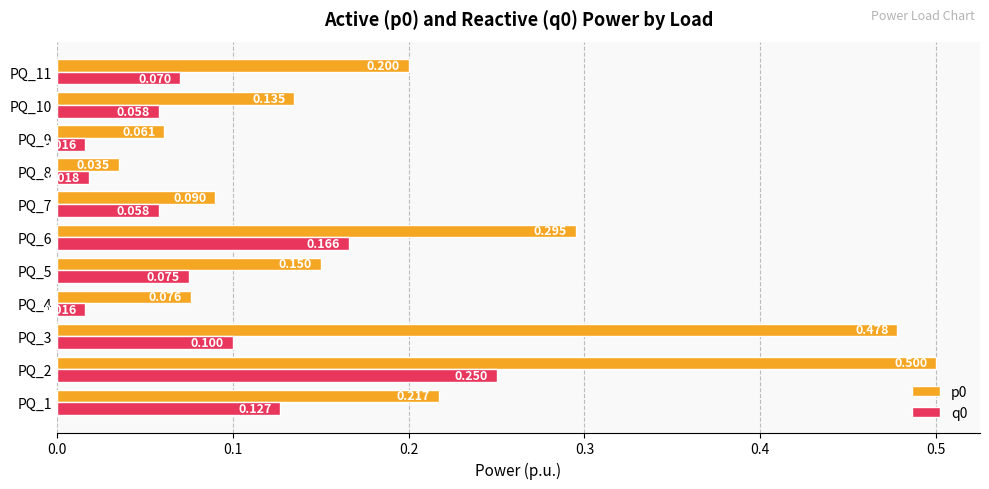

Is the value of p0 at PQ_5 greater than the value of q0 at PQ_7?

Yes